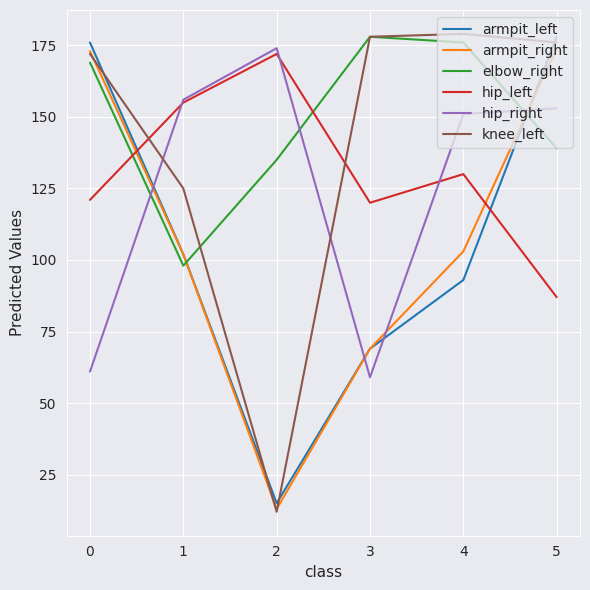

What is the lowest value of the hip_right series?

59